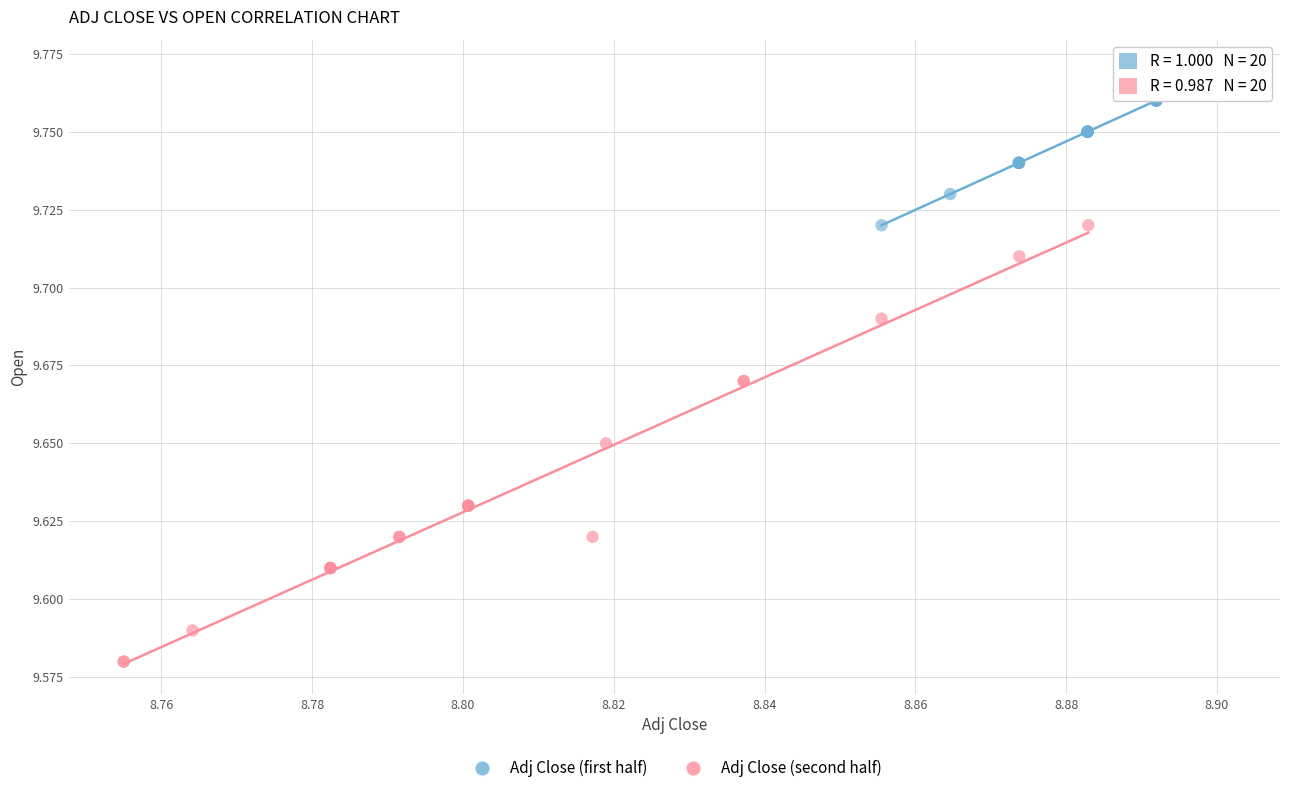

Which series reaches the maximum Y coordinate?

Adj Close (first half)